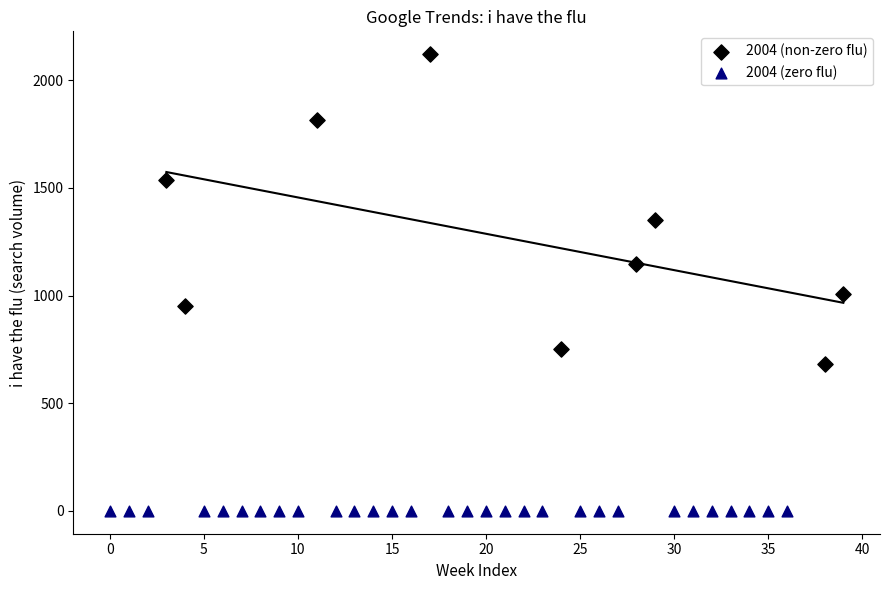

Which series contains the highest Y value?

2004 (non-zero flu)